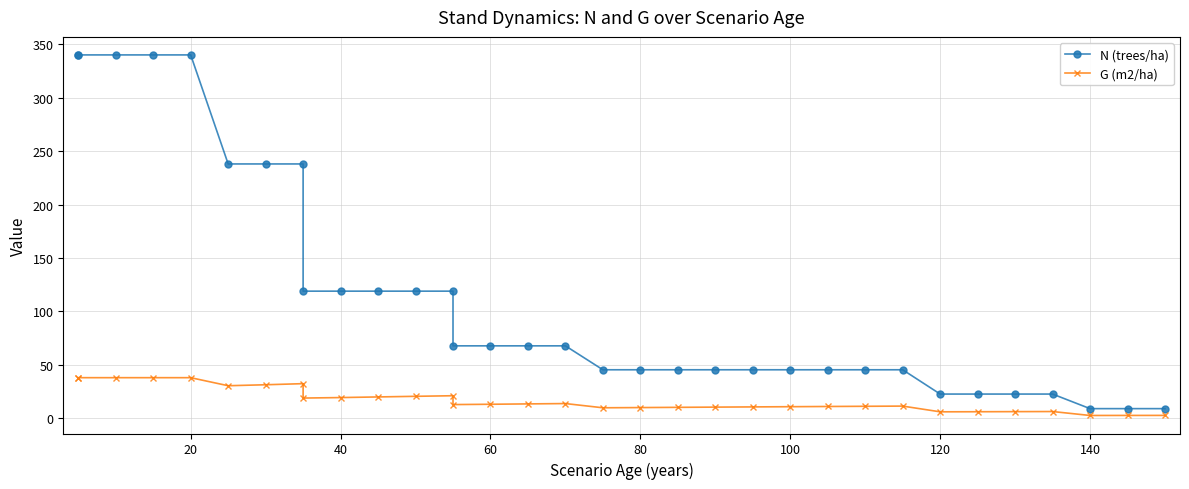

Is it true that N (trees/ha) equals 35.6 at 15?

False